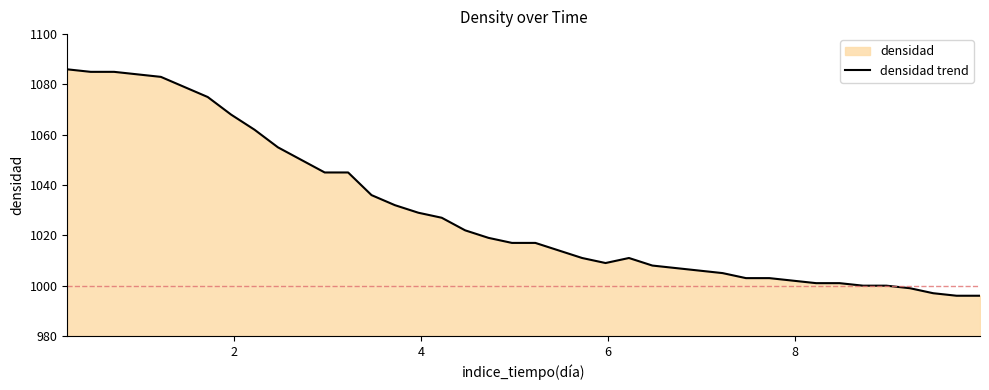

What is the difference between the maximum and minimum values?

90